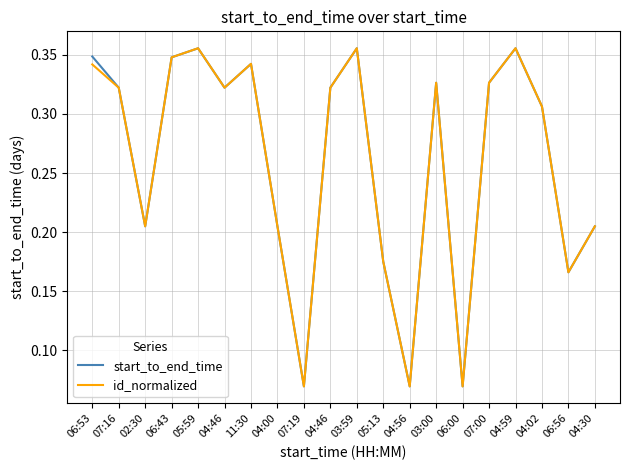

What is the label of the 1st point from the left?

06:53